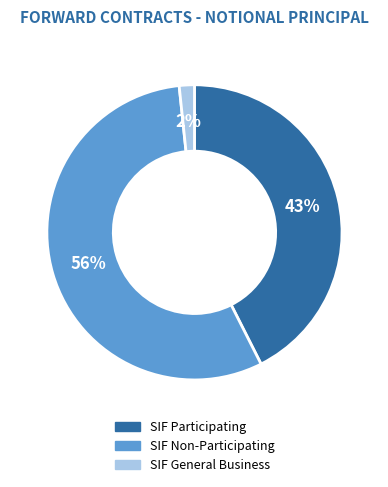

Is it true that SIF General Business is 2% of the pie?

True